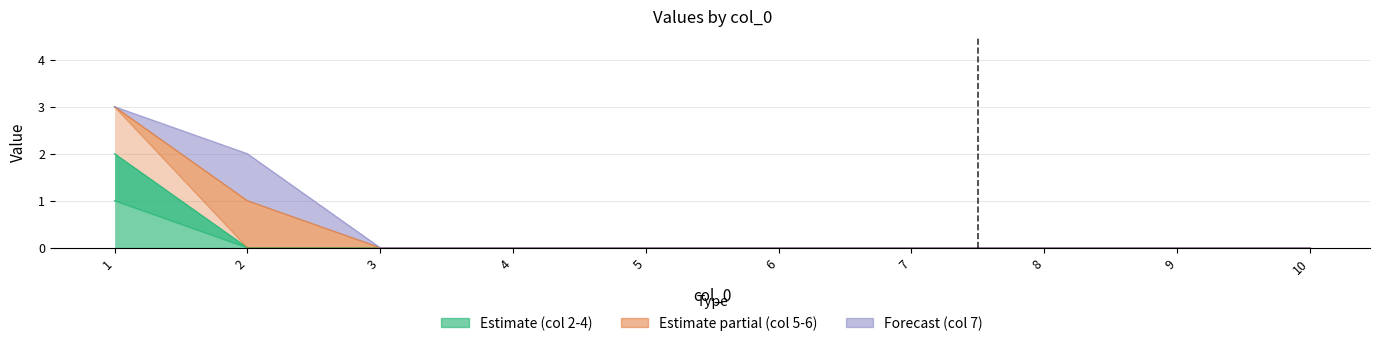

The 5 series shows 0 at 3. True or false?

True